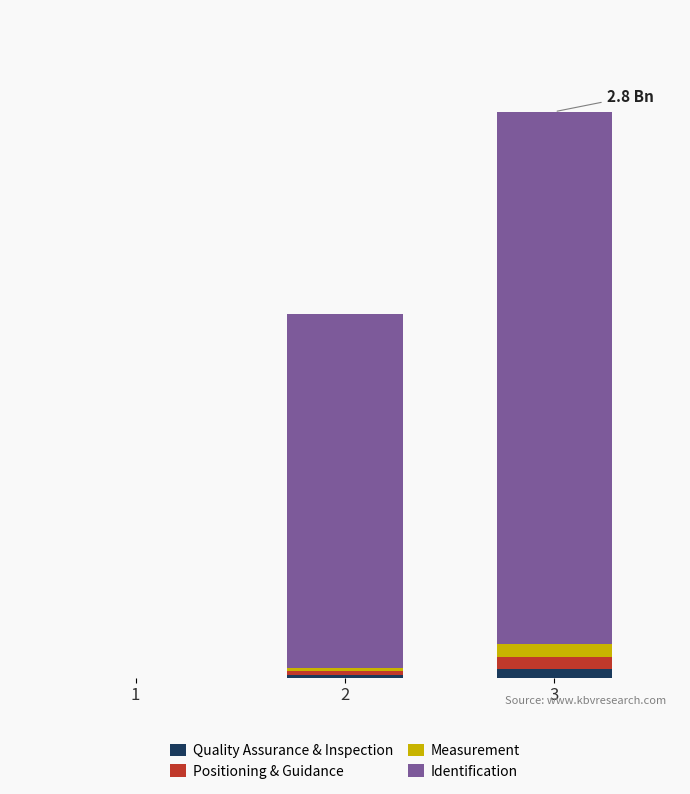

The Quality Assurance & Inspection series shows 0.0 at 2. True or false?

True